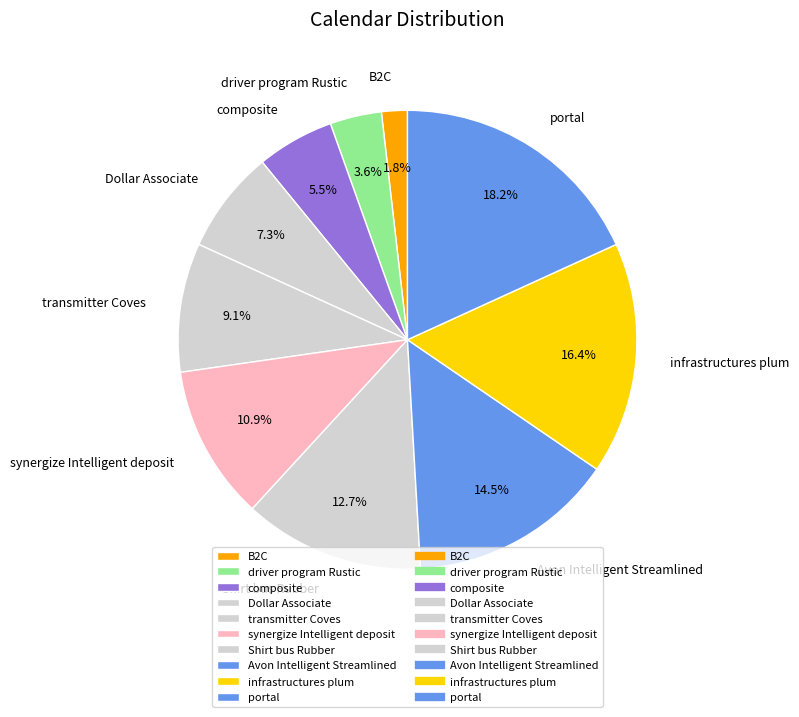

Approximately how many times larger is the value at Dollar Associate compared to infrastructures plum?

0.4